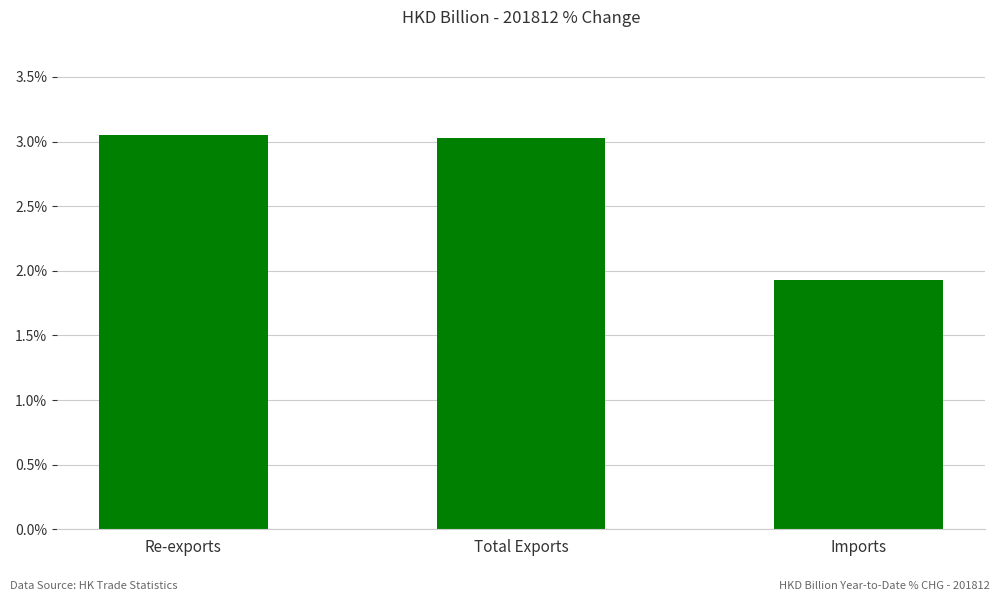

Where is the data nearest to the value 2?

Imports